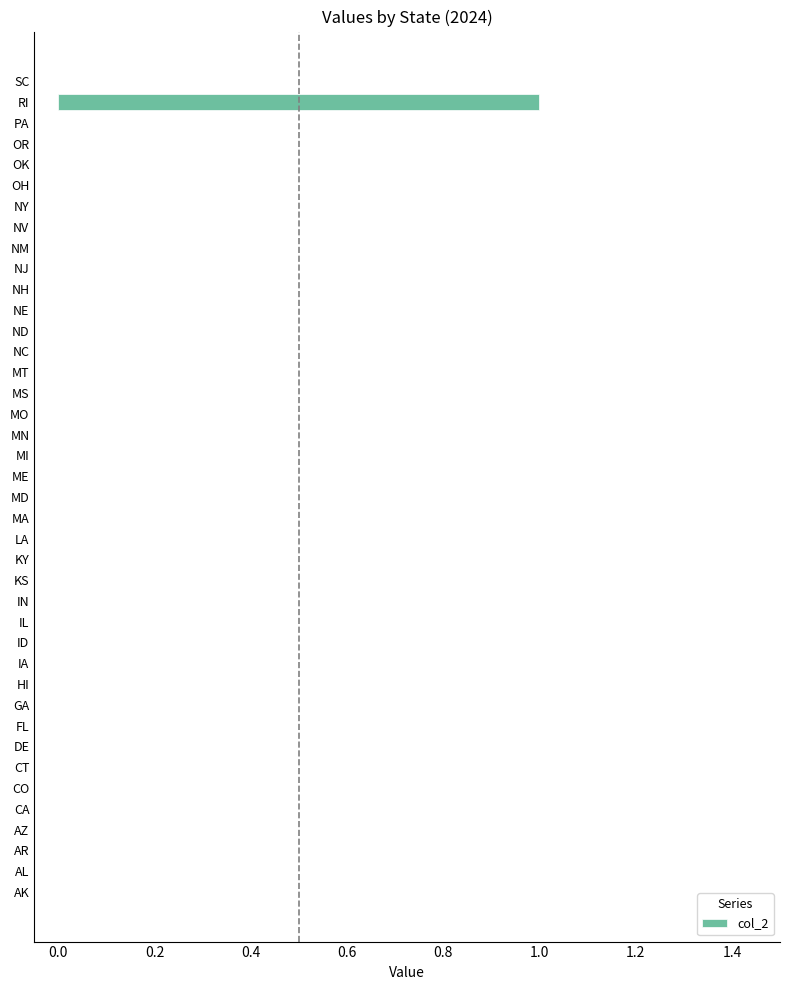

The chart shows a value of 0 at IA. True or false?

True